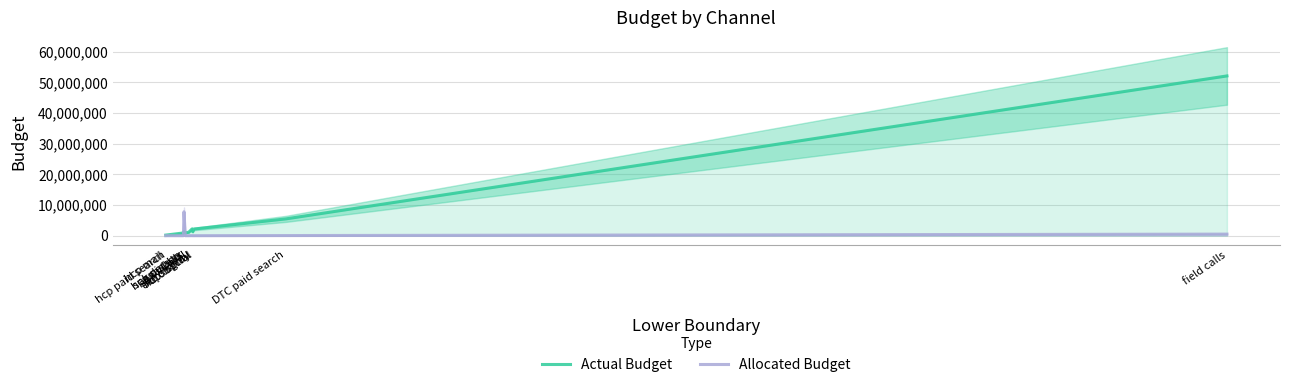

Which series has the largest total across all categories?

Actual Budget